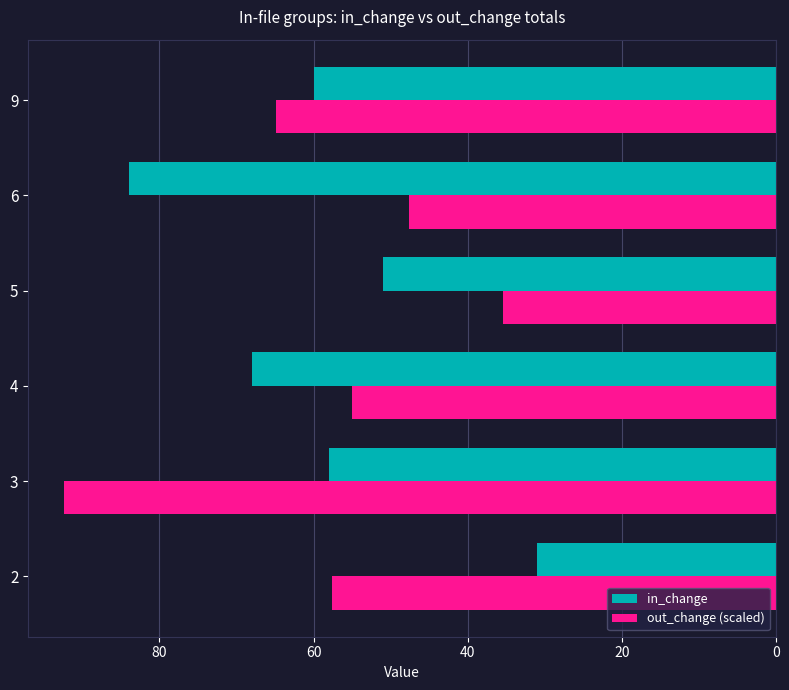

What is the sum of all in_change values?

352.0